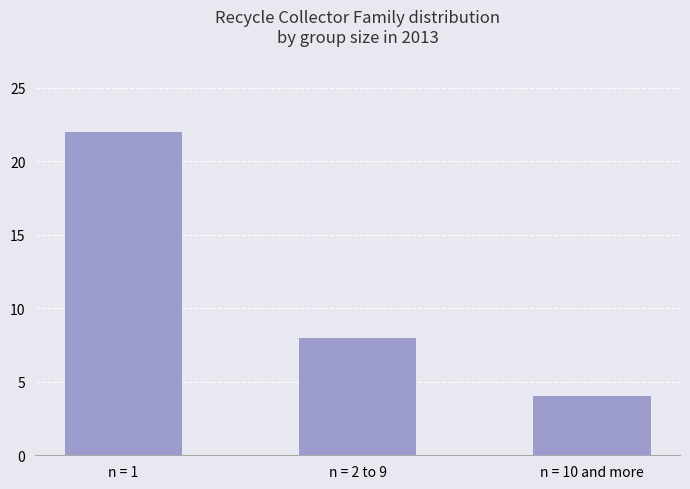

What is the sum of the values at n = 10 and more and n = 1?

26